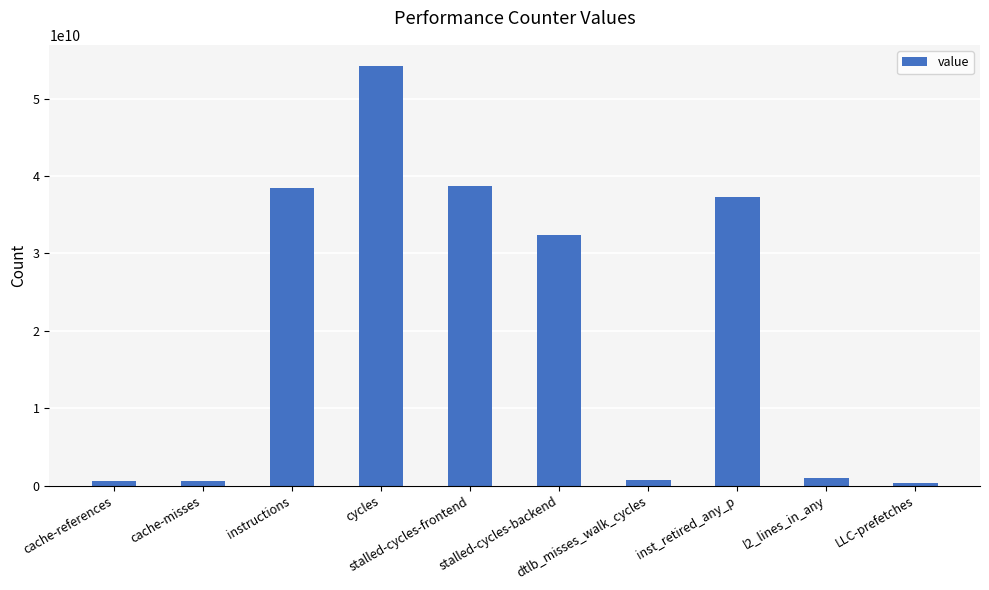

Read the value at cache-references, to the nearest 100.

613700500